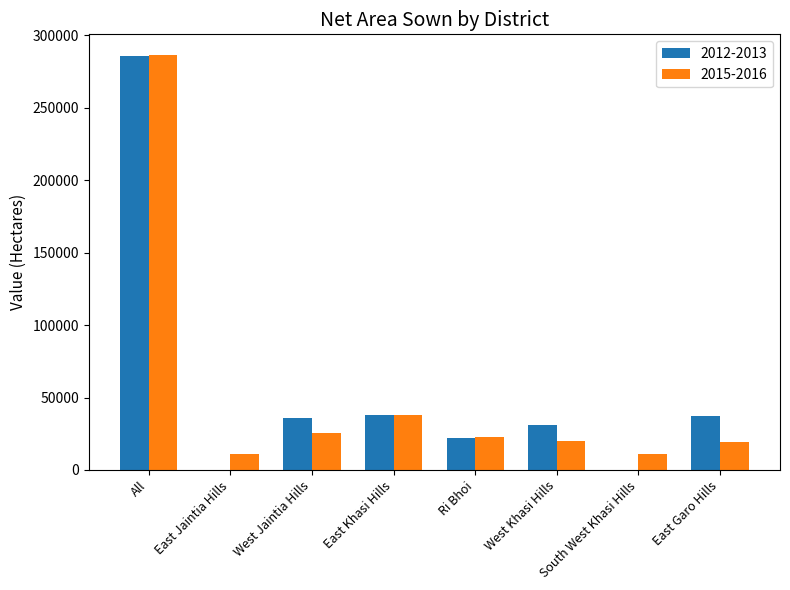

At which label does 2015-2016 reach its peak?

All